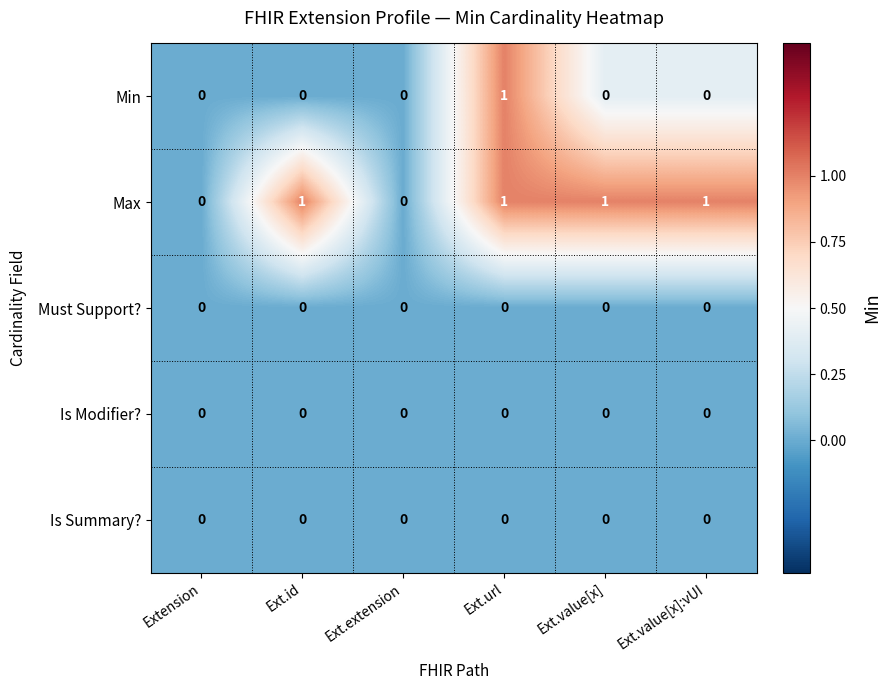

Is it true that Must Support? equals 0 at Ext.value[x]?

True